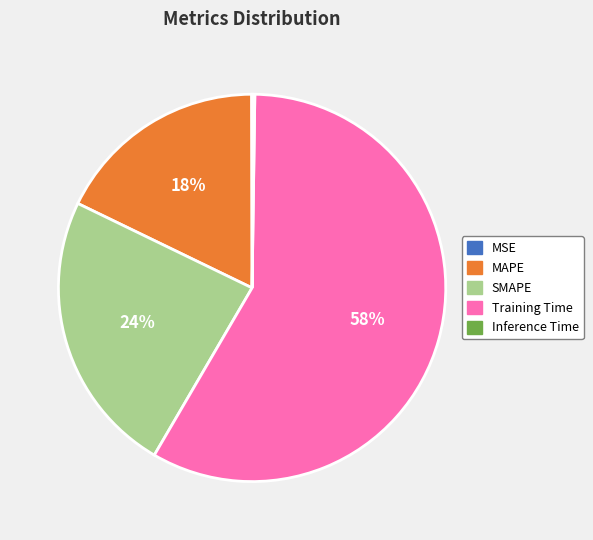

Does Training Time represent more than half of the total?

Yes